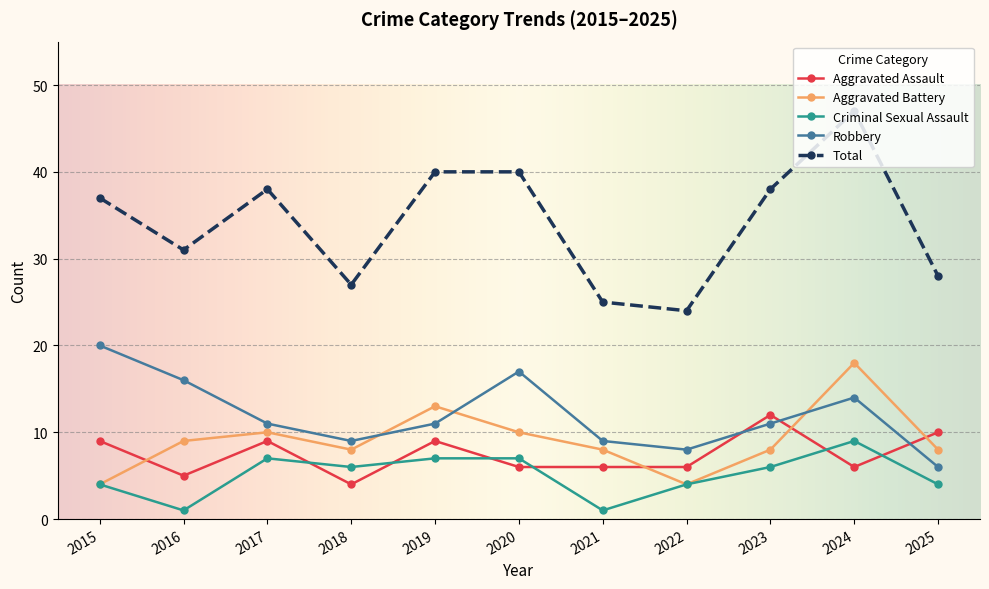

Reading left to right, extract all data points from this chart.

Aggravated Assault: 2015=9	2016=5	2017=9	2018=4	2019=9	2020=6	2021=6	2022=6	2023=12	2024=6	2025=10
Aggravated Battery: 2015=4	2016=9	2017=10	2018=8	2019=13	2020=10	2021=8	2022=4	2023=8	2024=18	2025=8
Criminal Sexual Assault: 2015=4	2016=1	2017=7	2018=6	2019=7	2020=7	2021=1	2022=4	2023=6	2024=9	2025=4
Robbery: 2015=20	2016=16	2017=11	2018=9	2019=11	2020=17	2021=9	2022=8	2023=11	2024=14	2025=6
Total: 2015=37	2016=31	2017=38	2018=27	2019=40	2020=40	2021=25	2022=24	2023=38	2024=47	2025=28